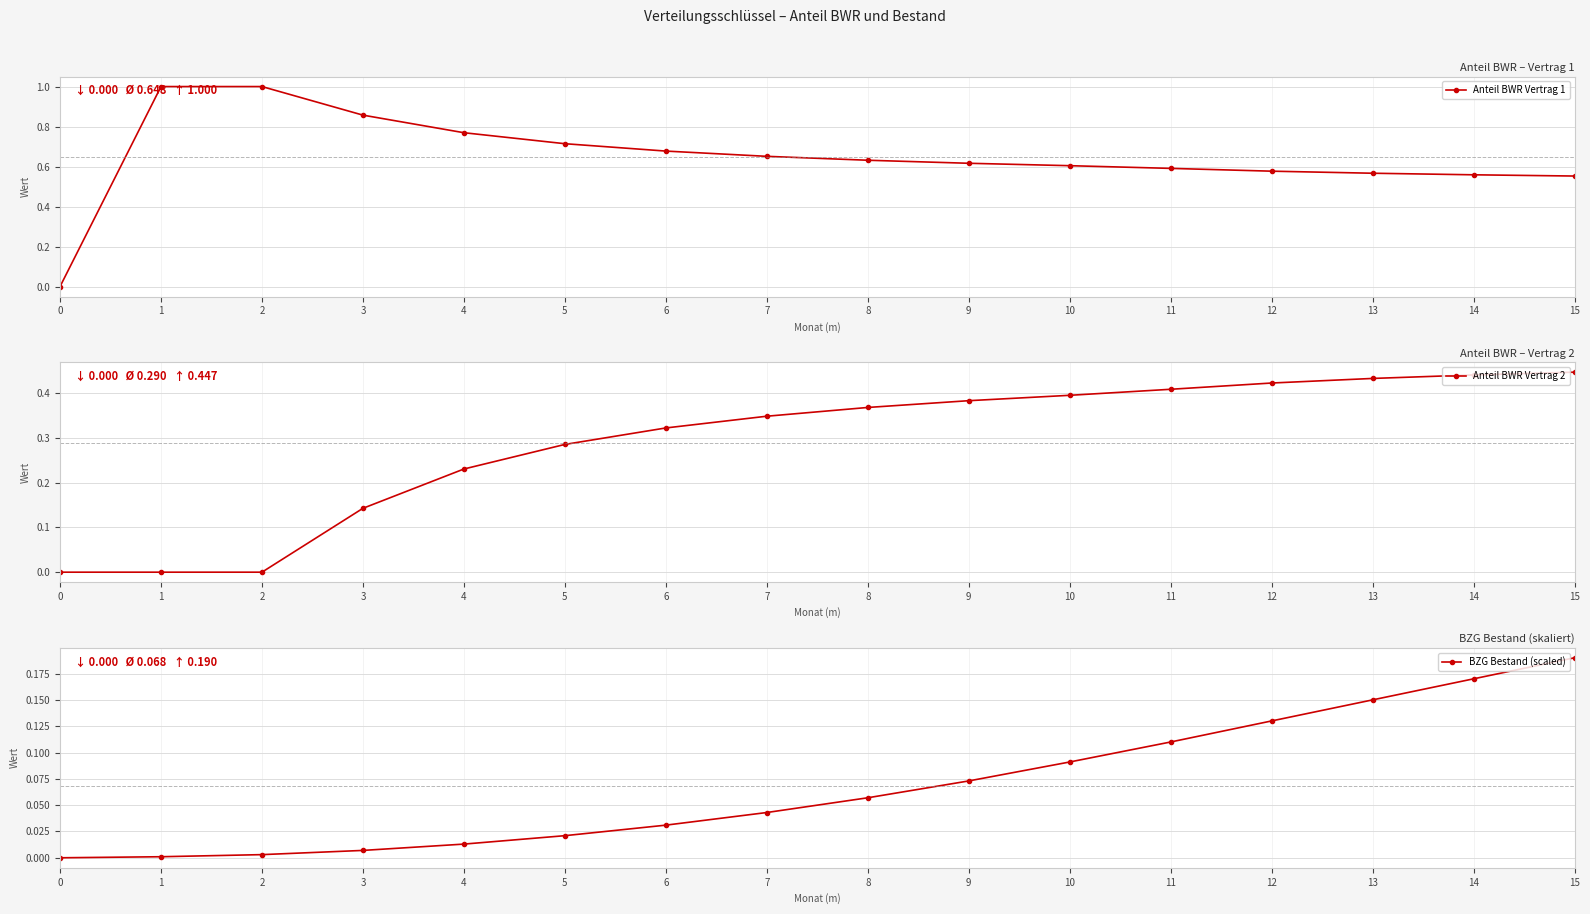

Rank the series by their average value, from lowest to highest.

BZG Bestand (scaled), Anteil BWR Vertrag 2, Anteil BWR Vertrag 1